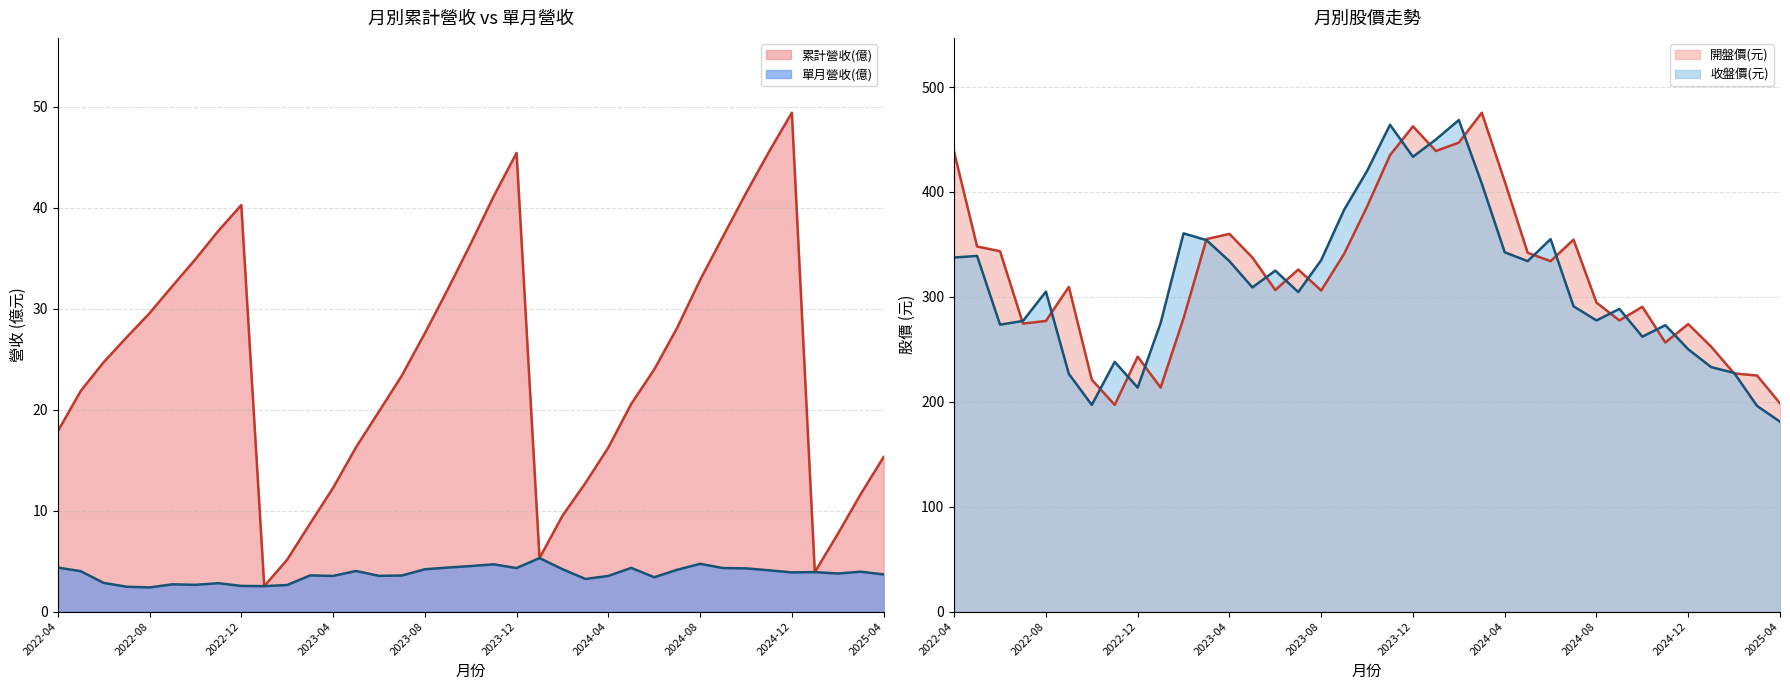

What is the sum of the 收盤價(元) values at 2024-11 and 2024-03?

681.0